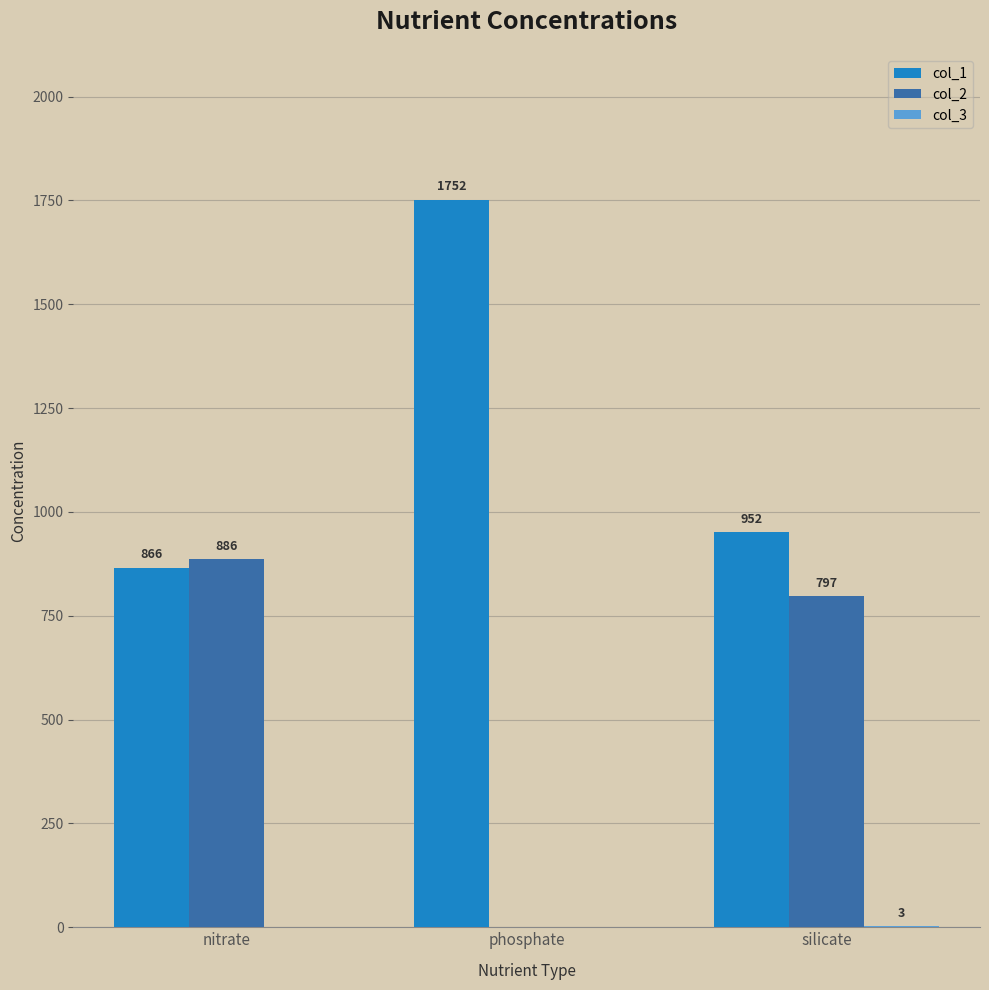

Where does the col_2 series first go above 797?

nitrate